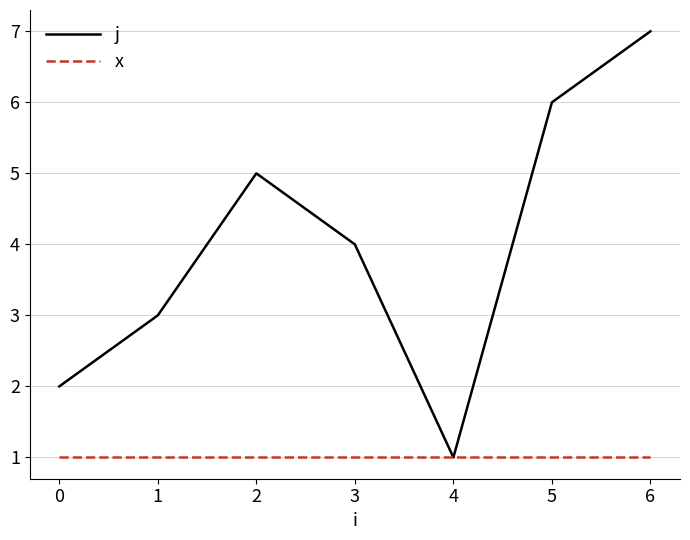

Is this an area chart (filled region under the line)?

No